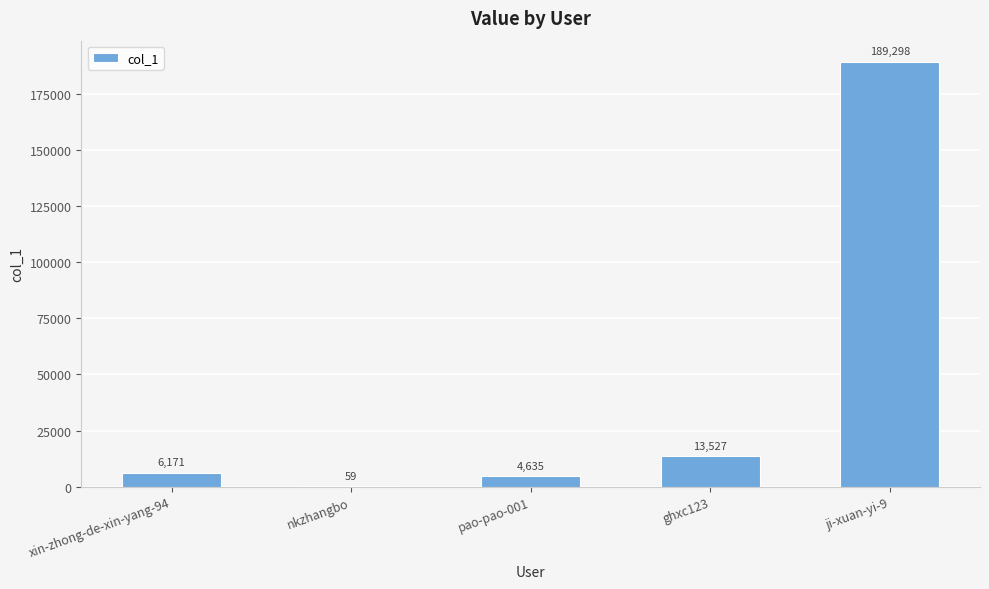

What is the ratio of the value at ghxc123 to the value at xin-zhong-de-xin-yang-94?

2.2